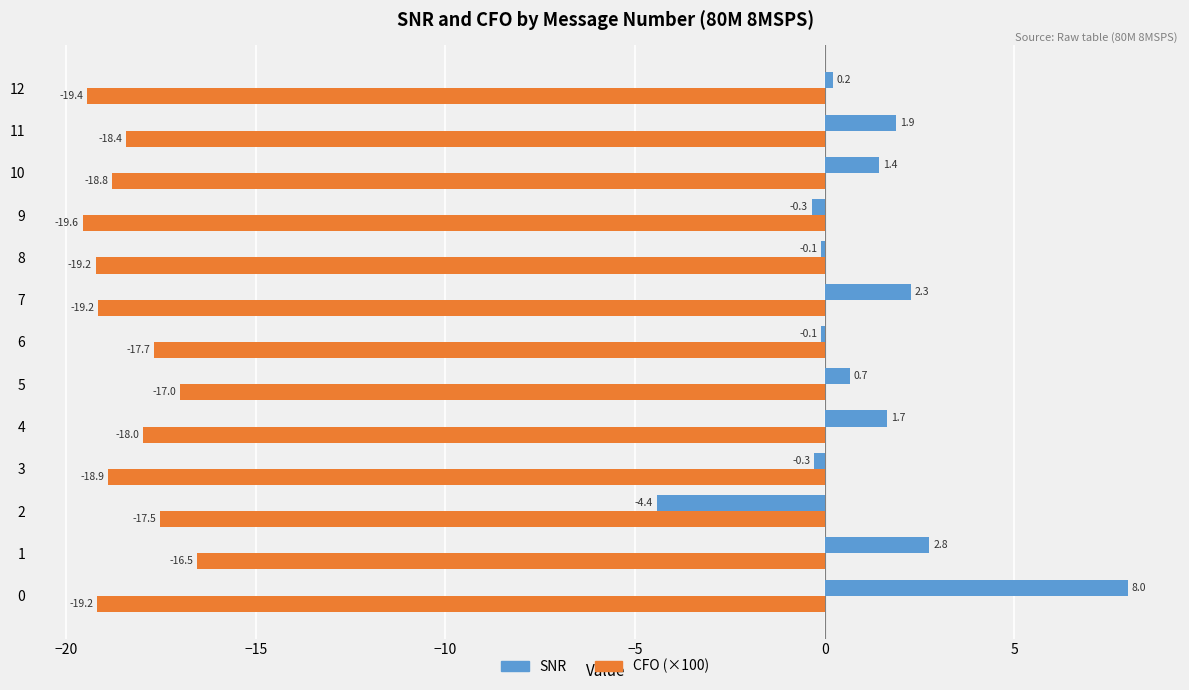

What is the total value across all series at 11?

-16.5